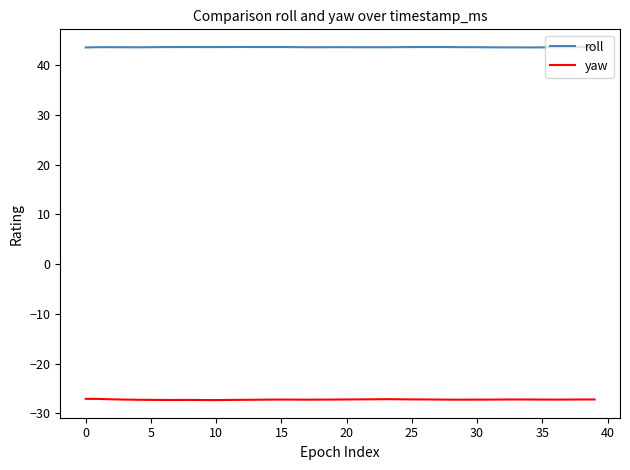

List the series in order of their overall mean, highest first.

roll, yaw